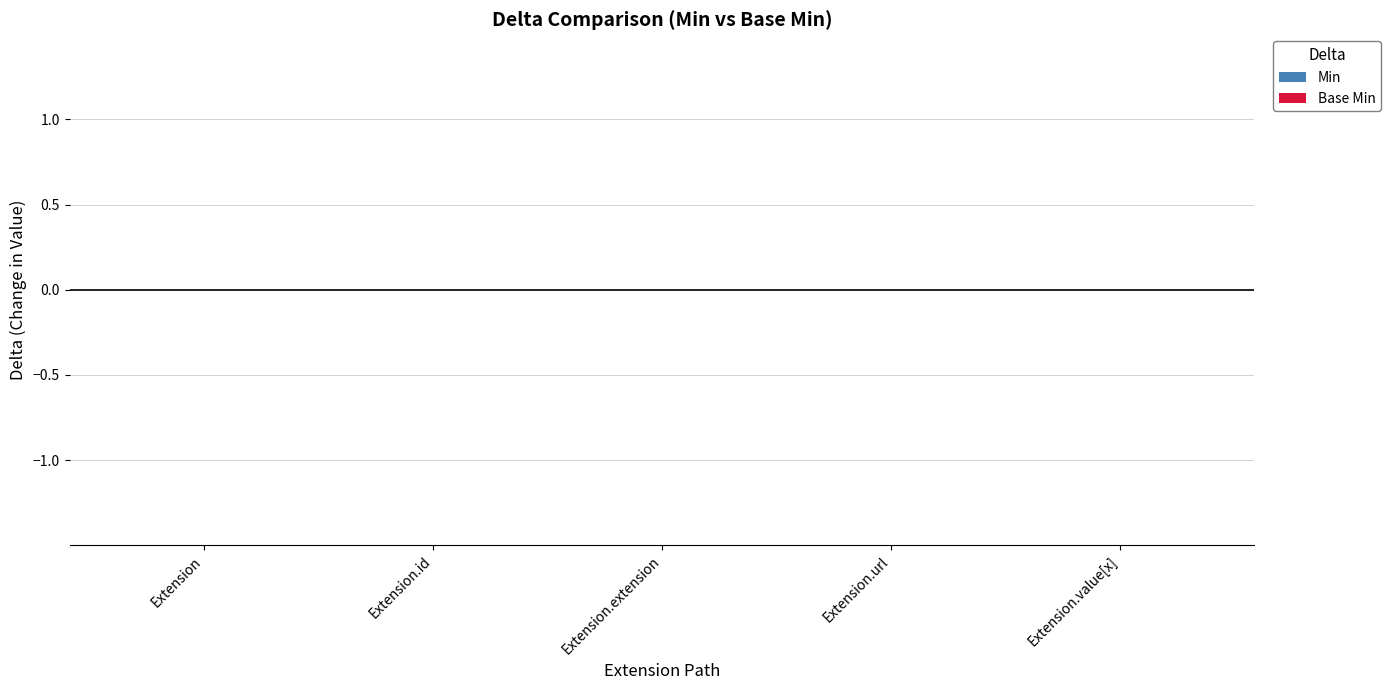

At which category does the chart reach its minimum across all series?

Extension